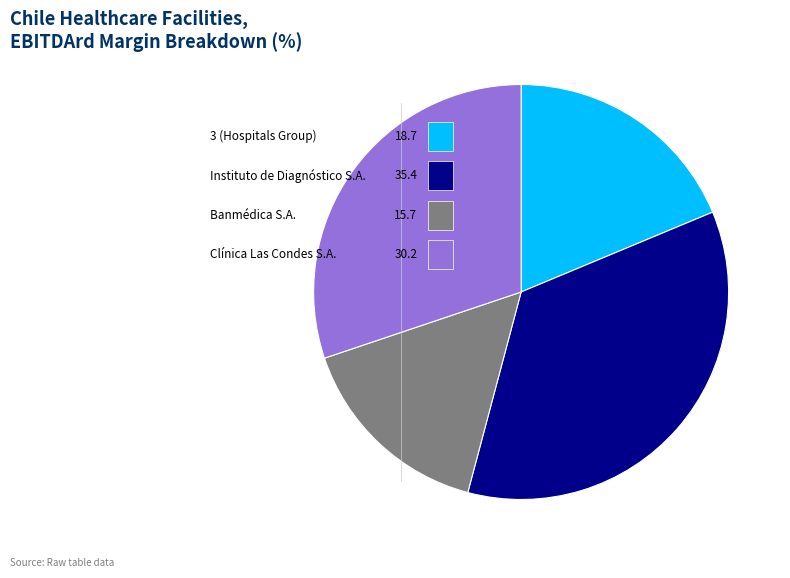

To the nearest percent, what is the combined percentage of Banmédica S.A. and 3 (Hospitals Group)?

34%